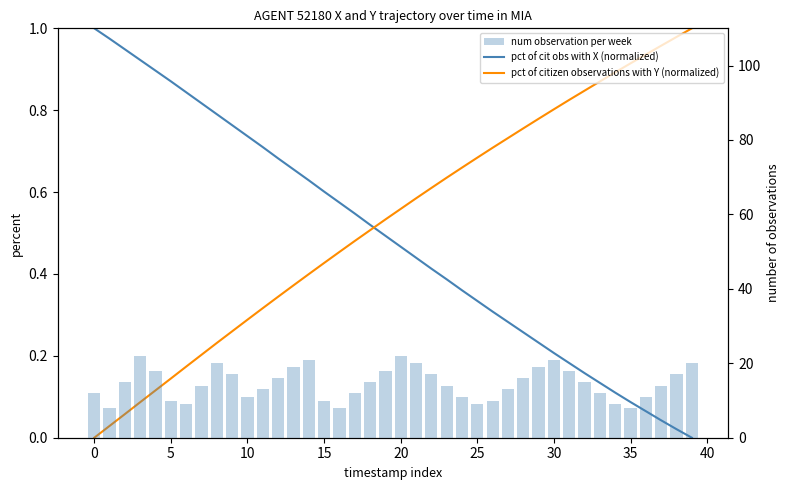

What is the label of the 25th bar from the right?

15